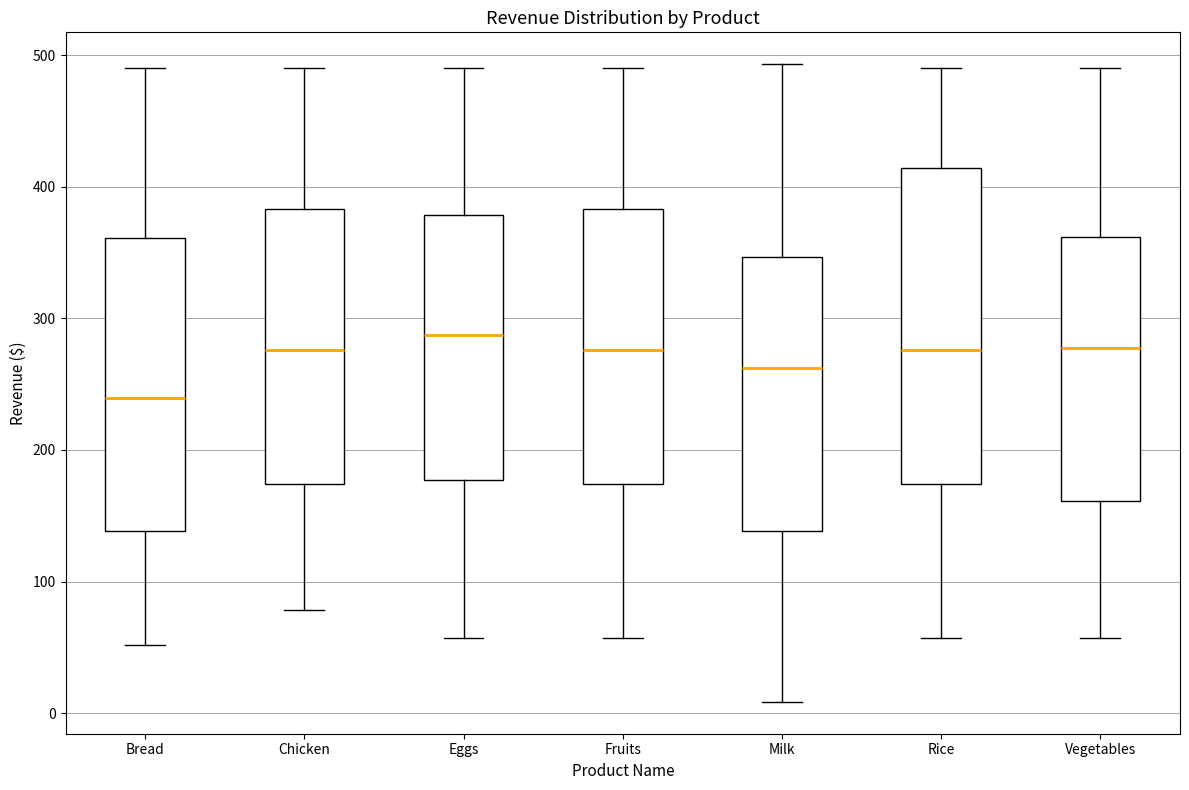

Where is the upper edge of the box for Rice on the y-axis? The values are not printed on the chart, so give them approximately, as read against the axis.

410